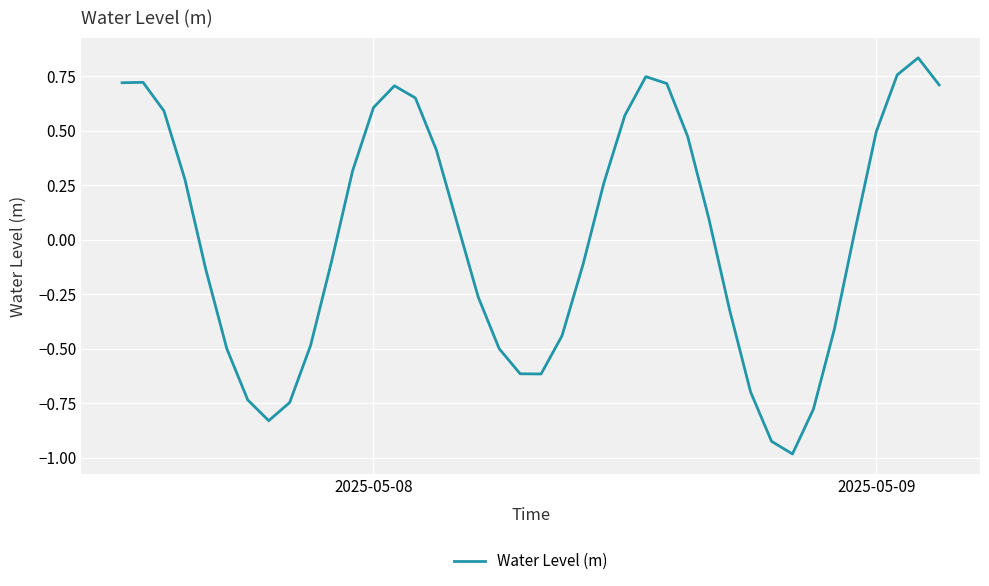

What is the smallest value displayed?

-1.0